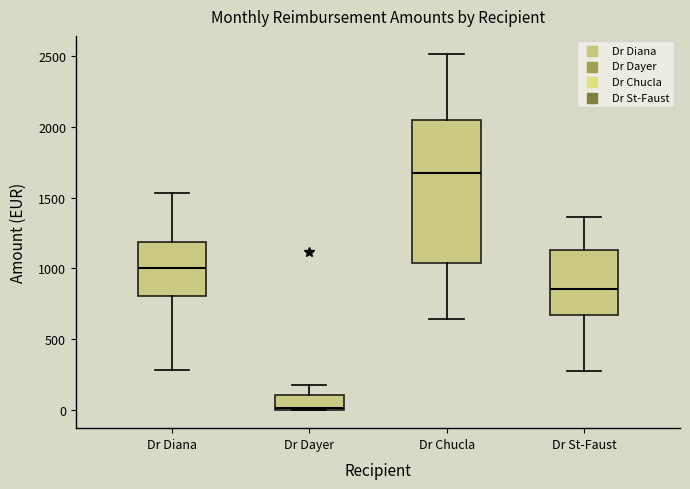

Where does the upper whisker of the box for Dr Diana end on the y-axis? The values are not printed on the chart, so give them approximately, as read against the axis.

1550